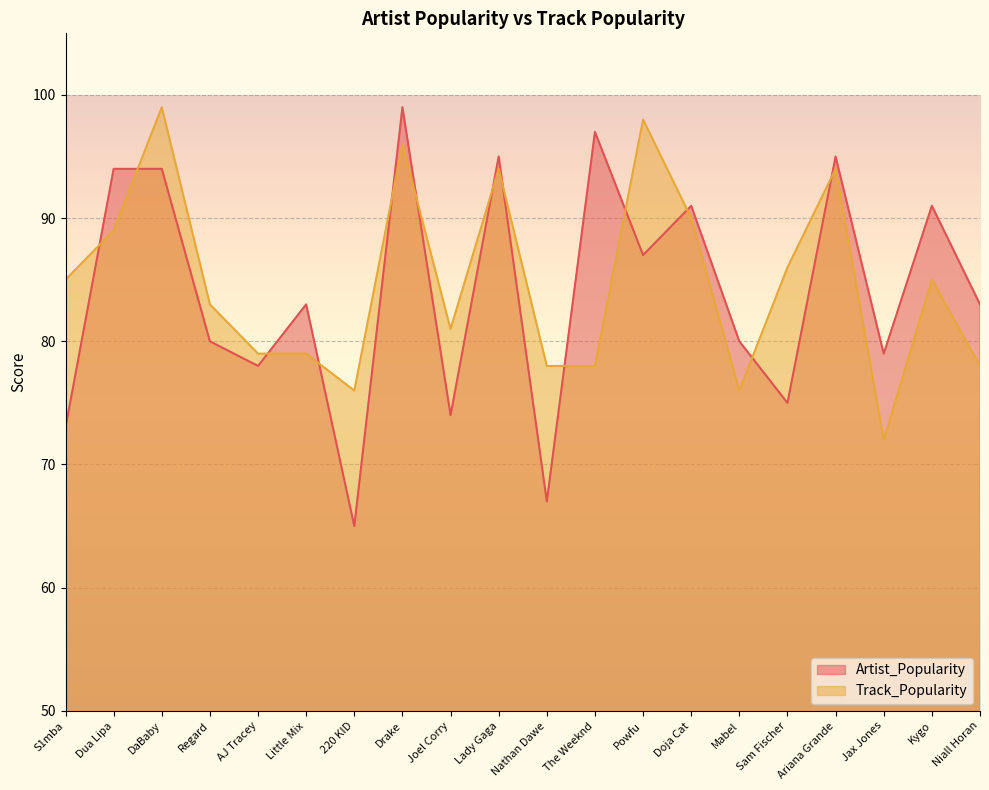

Which series has the largest total across all categories?

Track_Popularity